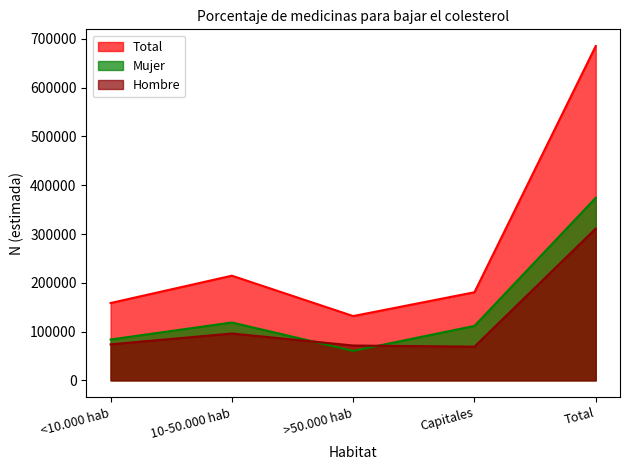

What is the difference between the highest and lowest values at >50.000 hab?

71363